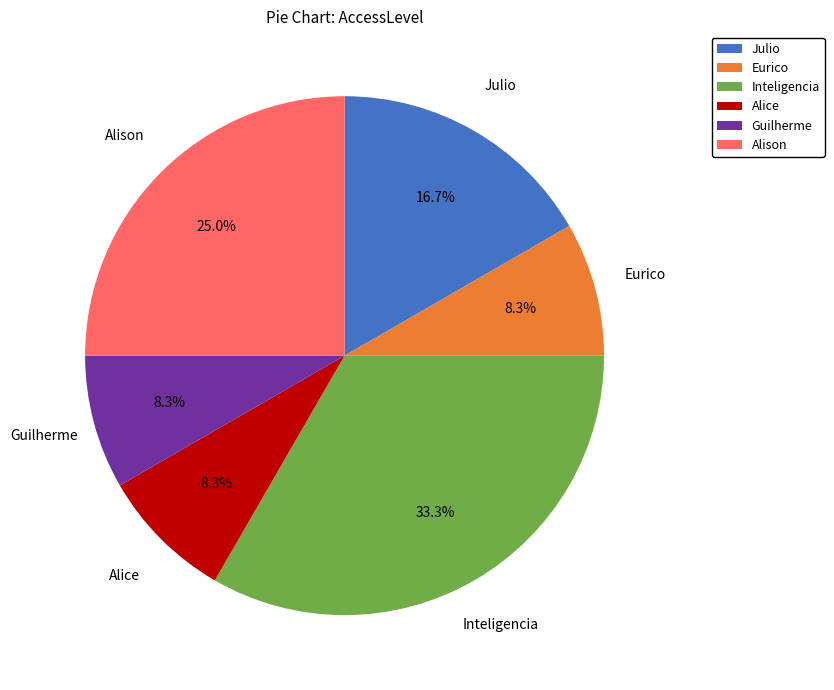

What is the ratio of the value at Alison to the value at Julio?

1.5